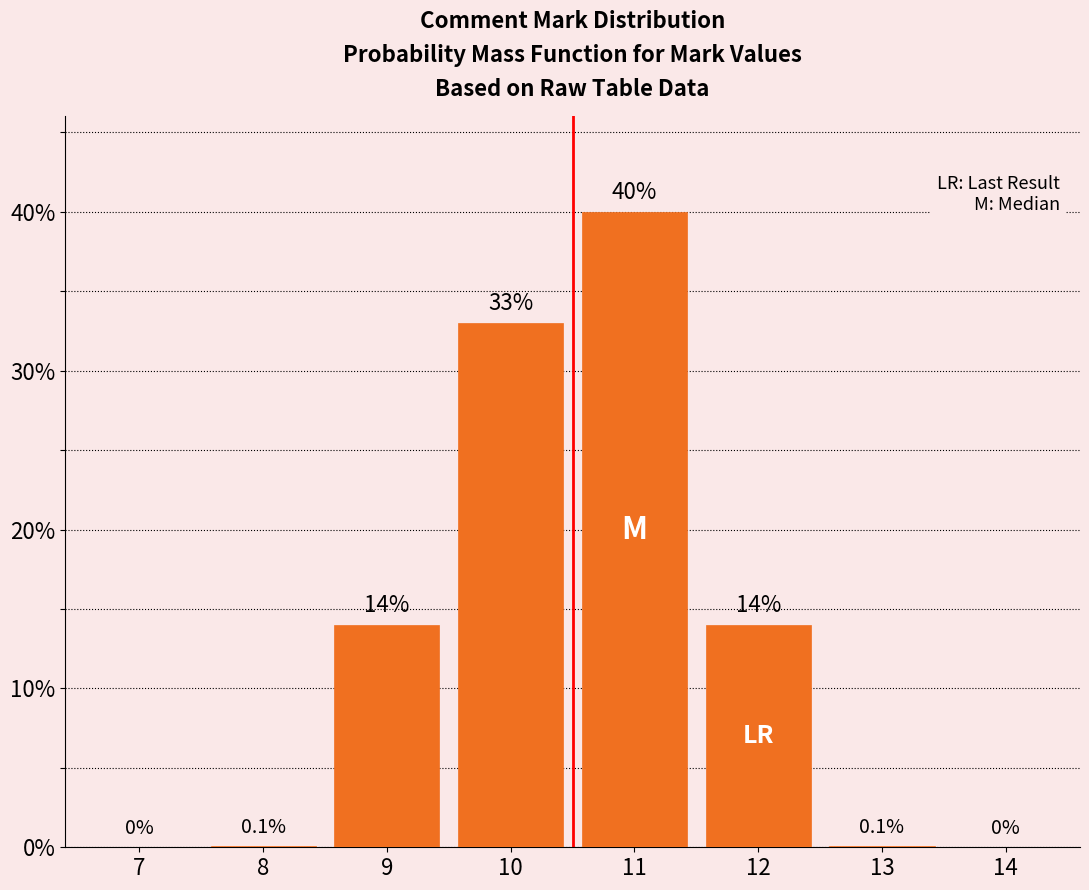

Reading left to right, extract all data points from this chart.

7=0.0	8=0.1	9=14.0	10=33.0	11=40.0	12=14.0	13=0.1	14=0.0